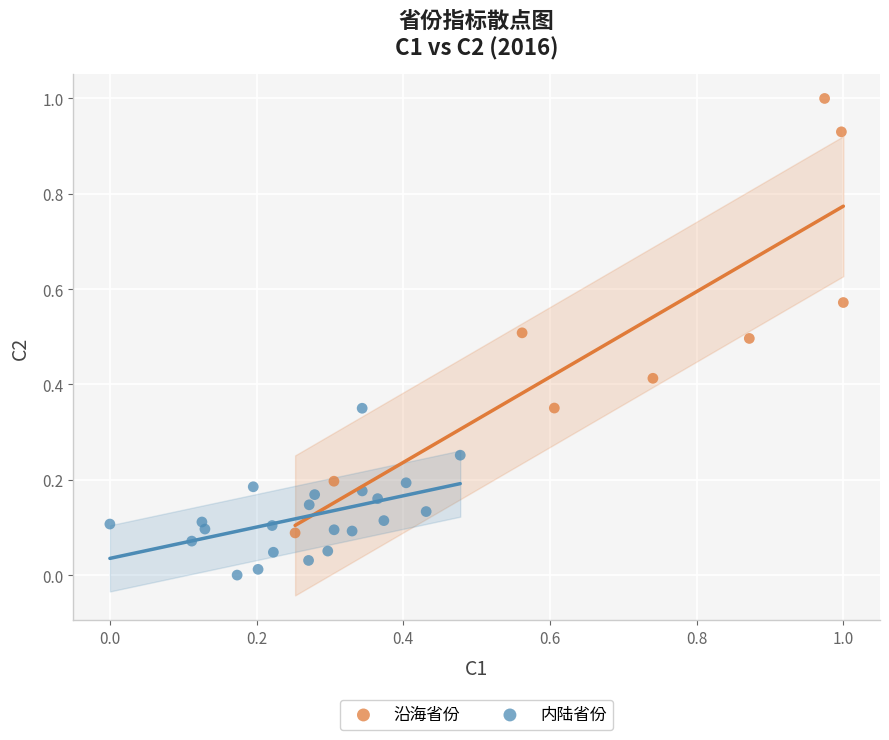

Which series reaches the maximum Y coordinate?

沿海省份